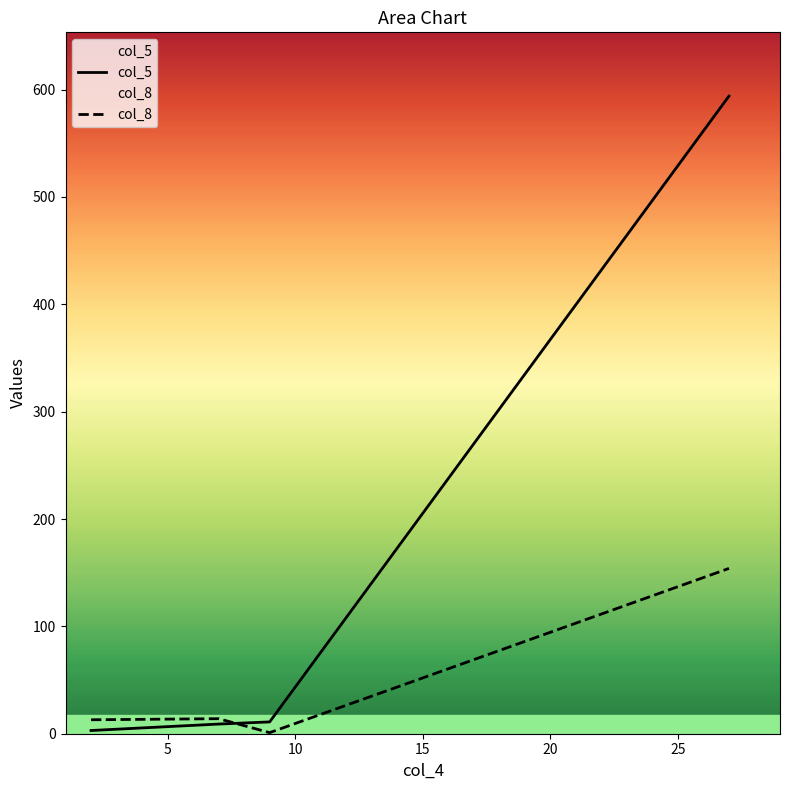

What is the lowest value of the col_8 series?

1